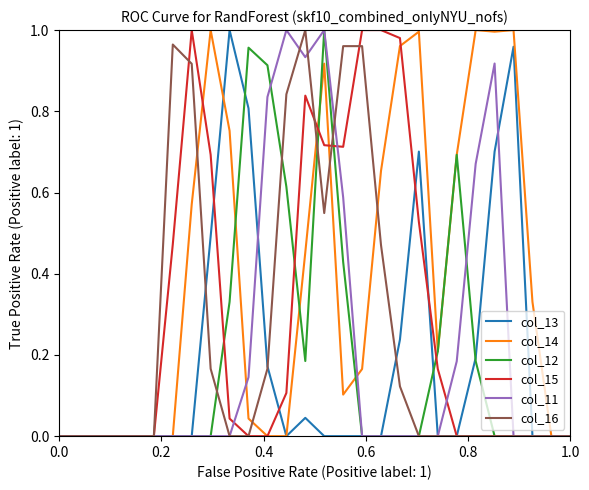

Which series has the largest total across all categories?

col_14